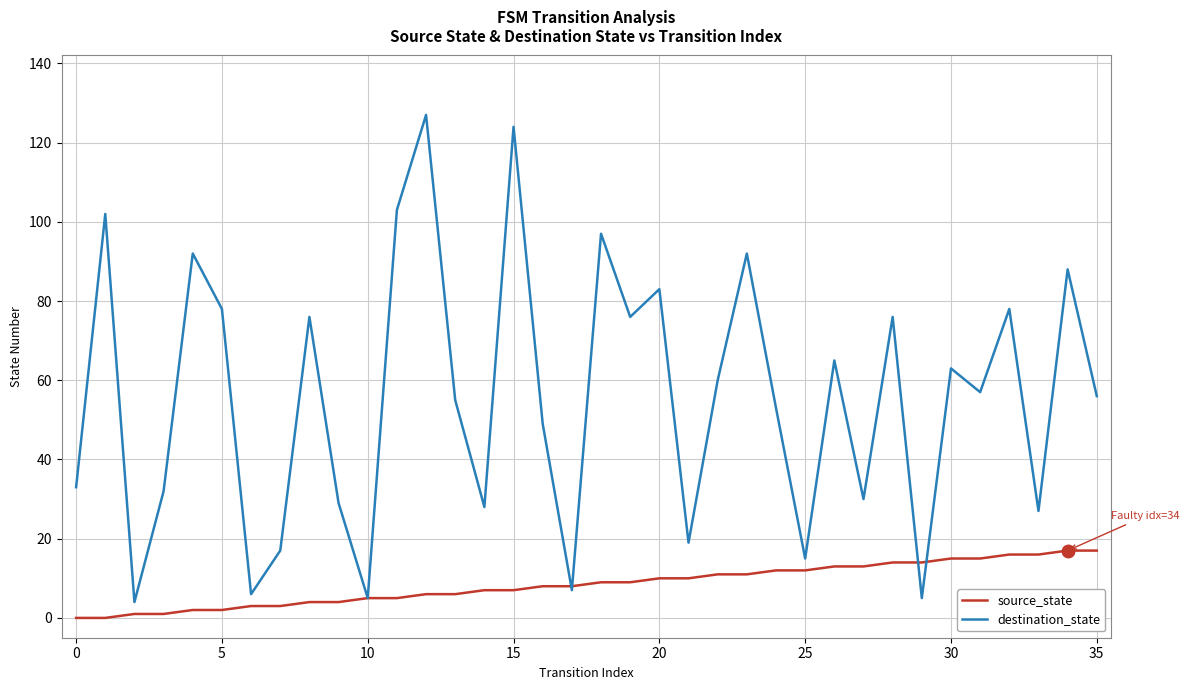

Which series has the largest range (max minus min)?

destination_state